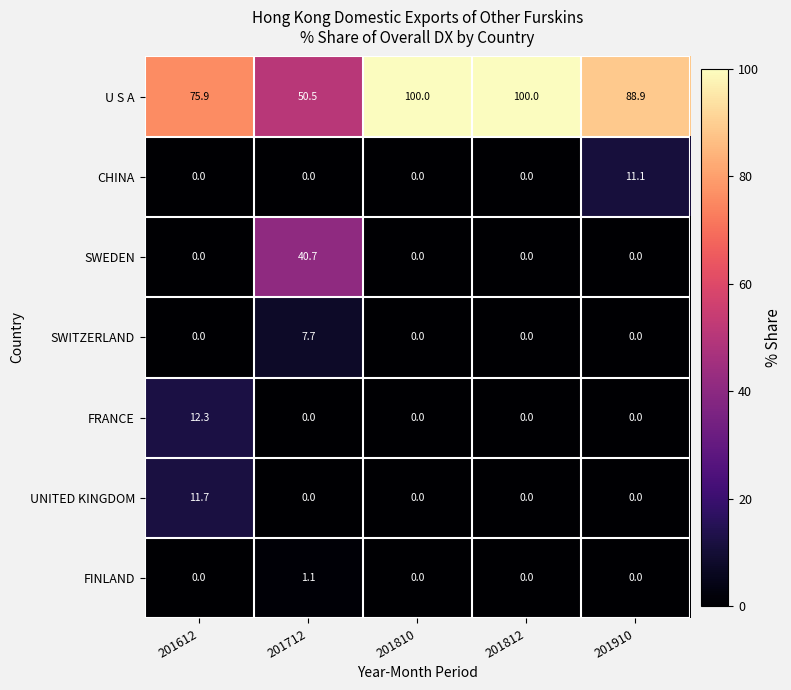

Is the value of SWITZERLAND at 201712 greater than the value of SWEDEN at 201812?

Yes